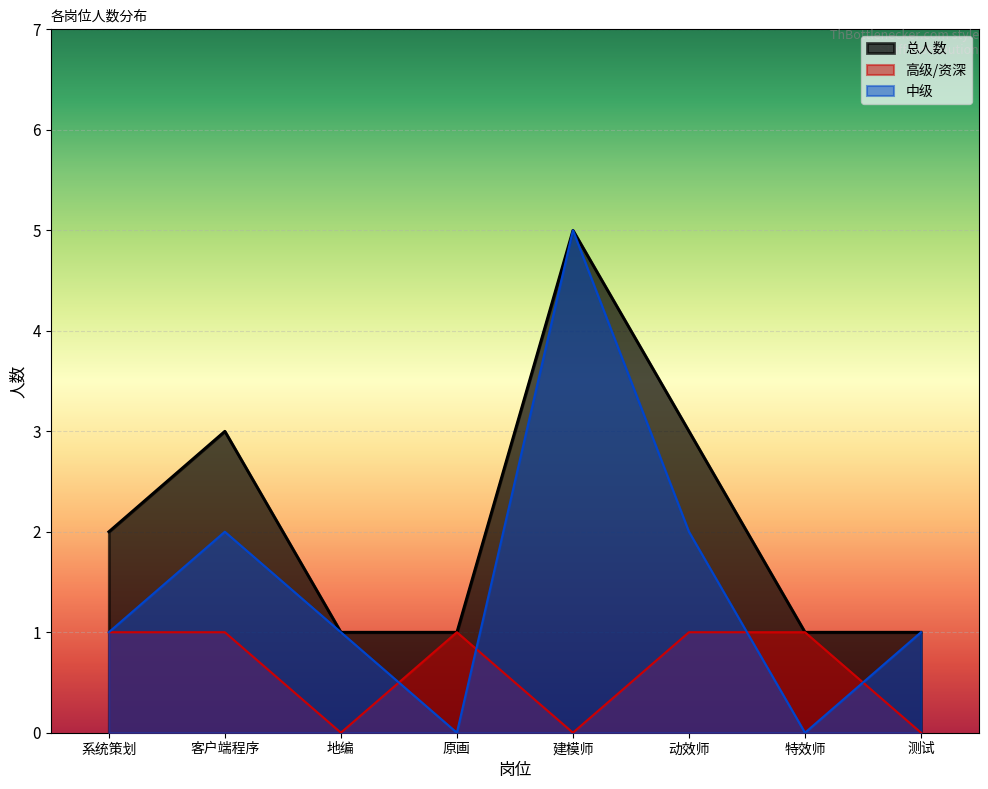

What is the sum of all 中级 values?

12